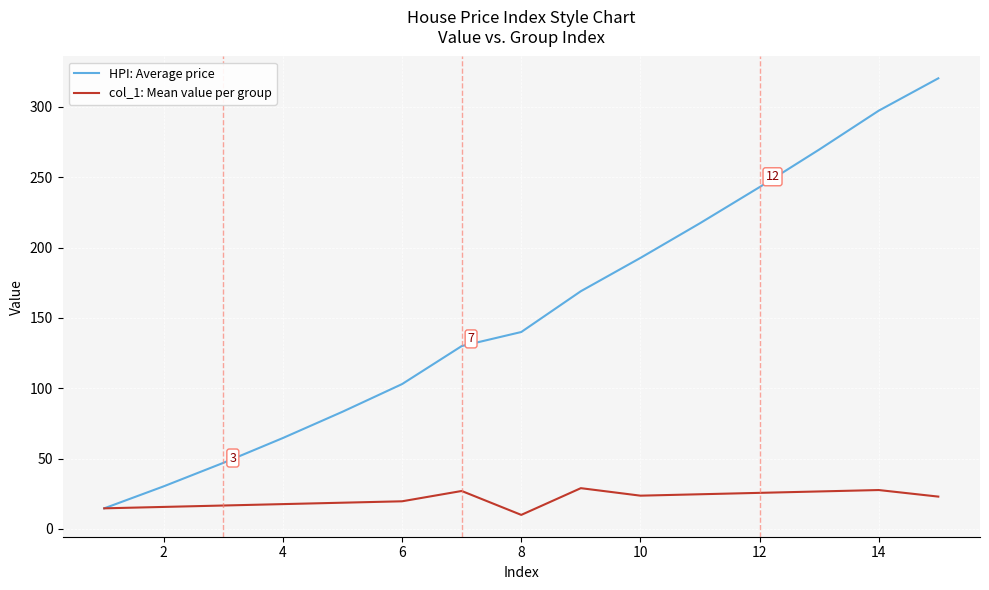

Does the chart have visible grid lines?

Yes